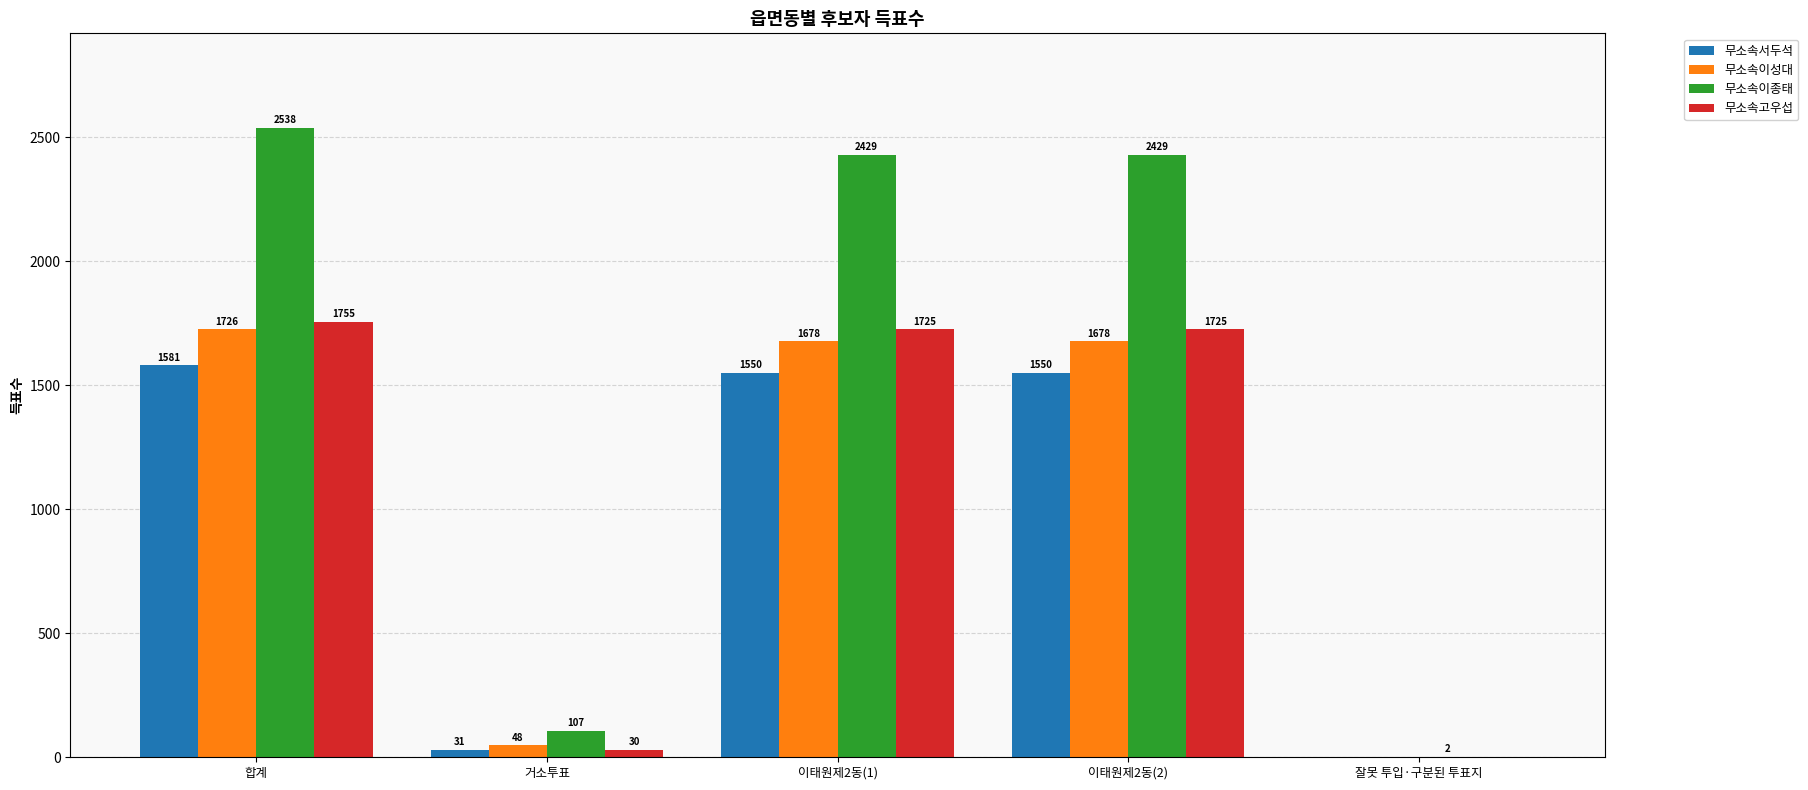

Are the bars horizontal?

No